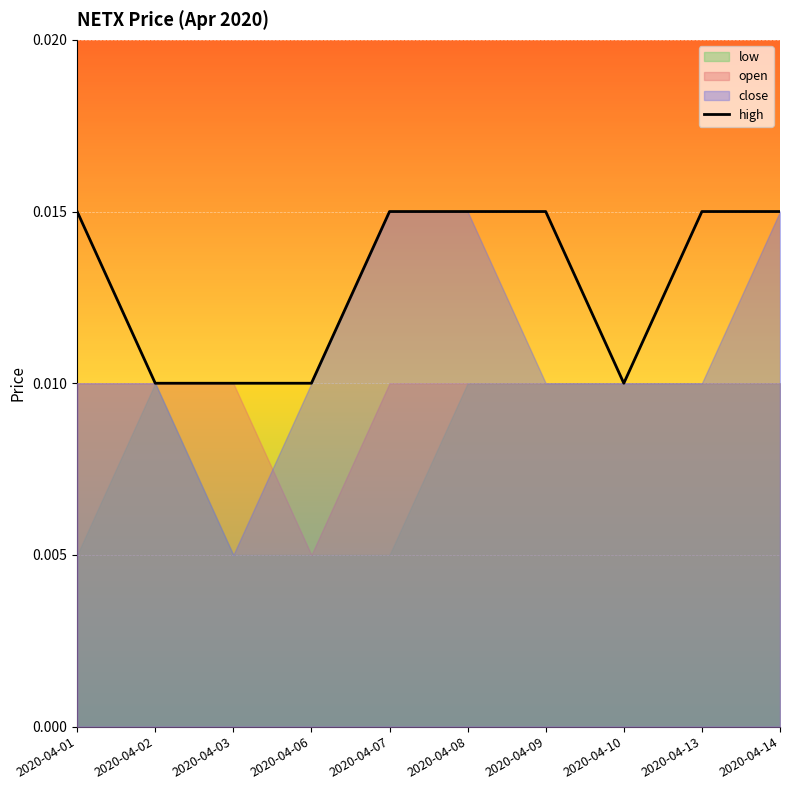

Which label corresponds to the smallest value in the chart?

2020-04-02